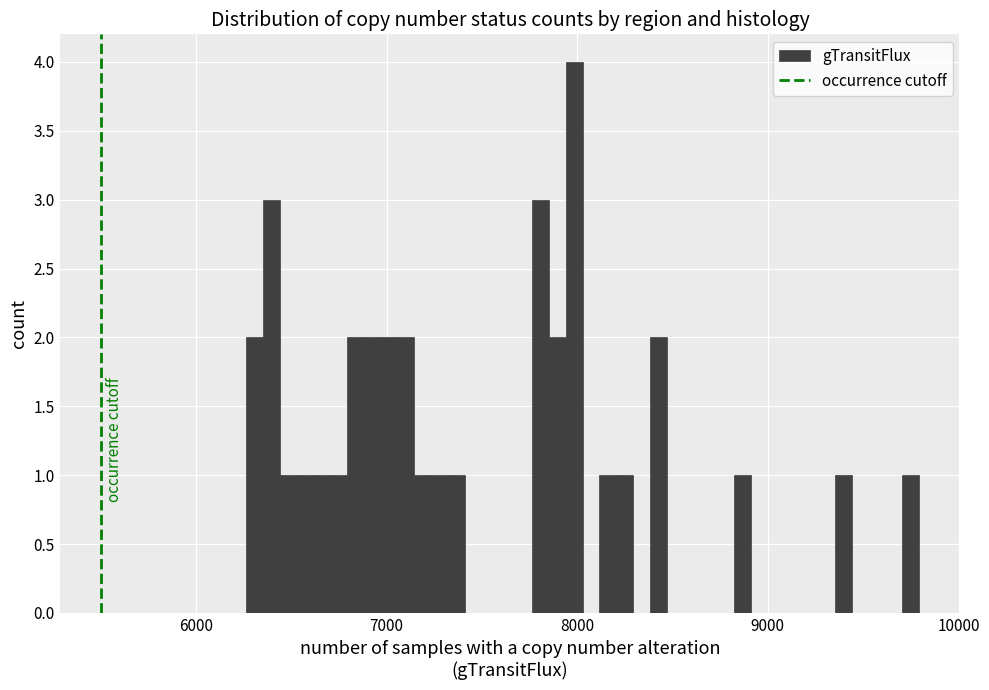

Around what value on the x-axis is the tallest bar? Give the approximate position of its centre, as read against the axis.

8000